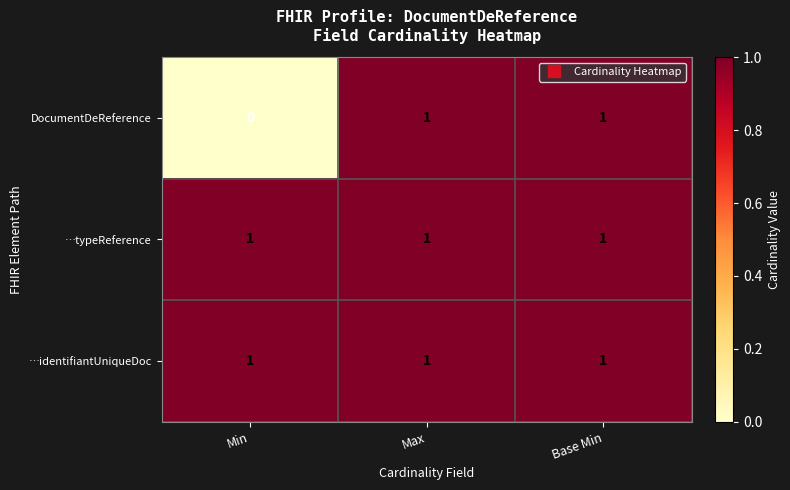

How many data points does each series have?

3